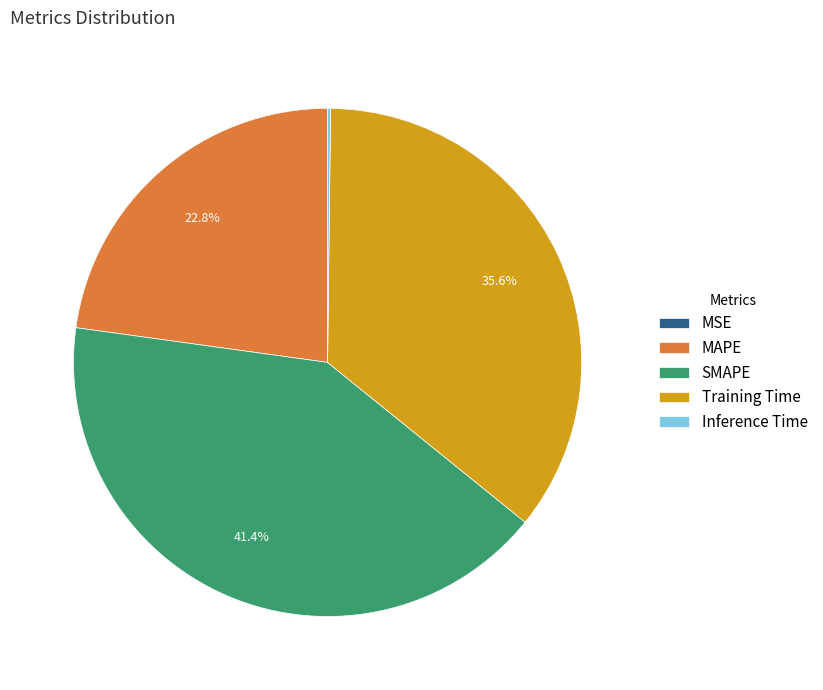

To the nearest percent, what portion does MAPE represent?

23%